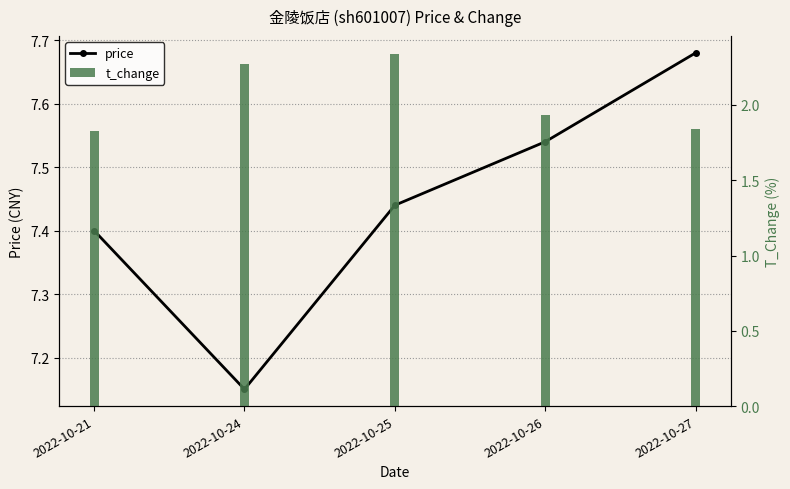

True or false: the data shows 7.4 at 2022-10-25.

True